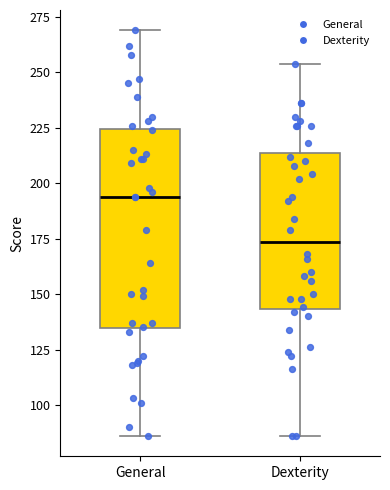

Reading left to right, transcribe this box plot: for each box, give where its median line is, the range the box spans, and where its two whiskers end, as read against the y-axis. The values are not printed on the chart, so give them approximately, as read against the axis.

General: median 195, box 135 to 225, whiskers 85 to 270
Dexterity: median 175, box 145 to 215, whiskers 85 to 255